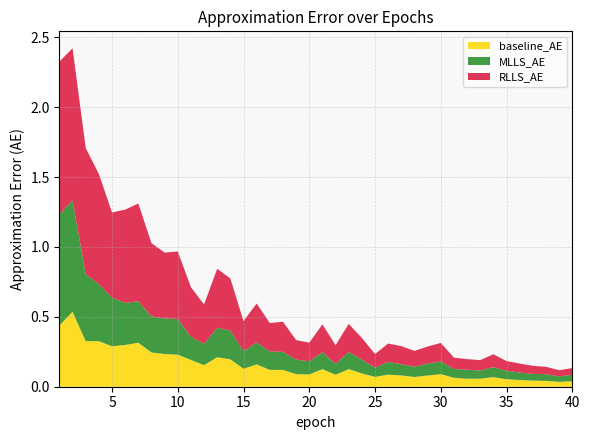

Reading left to right, extract all data points from this chart.

baseline_AE: 1=0.4	2=0.5	3=0.3	4=0.3	5=0.3	6=0.3	7=0.3	8=0.2	9=0.2	10=0.2	11=0.2	12=0.2	13=0.2	14=0.2	15=0.1	16=0.2	17=0.1	18=0.1	19=0.1	20=0.1	21=0.1	22=0.1	23=0.1	24=0.1	25=0.1	26=0.1	27=0.1	28=0.1	29=0.1	30=0.1	31=0.1	32=0.1	33=0.1	34=0.1	35=0.1	36=0.0	37=0.0	38=0.0	39=0.0	40=0.0
MLLS_AE: 1=0.8	2=0.8	3=0.5	4=0.4	5=0.3	6=0.3	7=0.3	8=0.3	9=0.3	10=0.3	11=0.2	12=0.2	13=0.2	14=0.2	15=0.1	16=0.2	17=0.1	18=0.1	19=0.1	20=0.1	21=0.1	22=0.1	23=0.1	24=0.1	25=0.1	26=0.1	27=0.1	28=0.1	29=0.1	30=0.1	31=0.1	32=0.1	33=0.1	34=0.1	35=0.1	36=0.1	37=0.0	38=0.0	39=0.0	40=0.0
RLLS_AE: 1=1.1	2=1.1	3=0.9	4=0.8	5=0.6	6=0.7	7=0.7	8=0.5	9=0.5	10=0.5	11=0.4	12=0.3	13=0.4	14=0.4	15=0.2	16=0.3	17=0.2	18=0.2	19=0.1	20=0.1	21=0.2	22=0.1	23=0.2	24=0.2	25=0.1	26=0.1	27=0.1	28=0.1	29=0.1	30=0.1	31=0.1	32=0.1	33=0.1	34=0.1	35=0.1	36=0.1	37=0.1	38=0.1	39=0.0	40=0.0